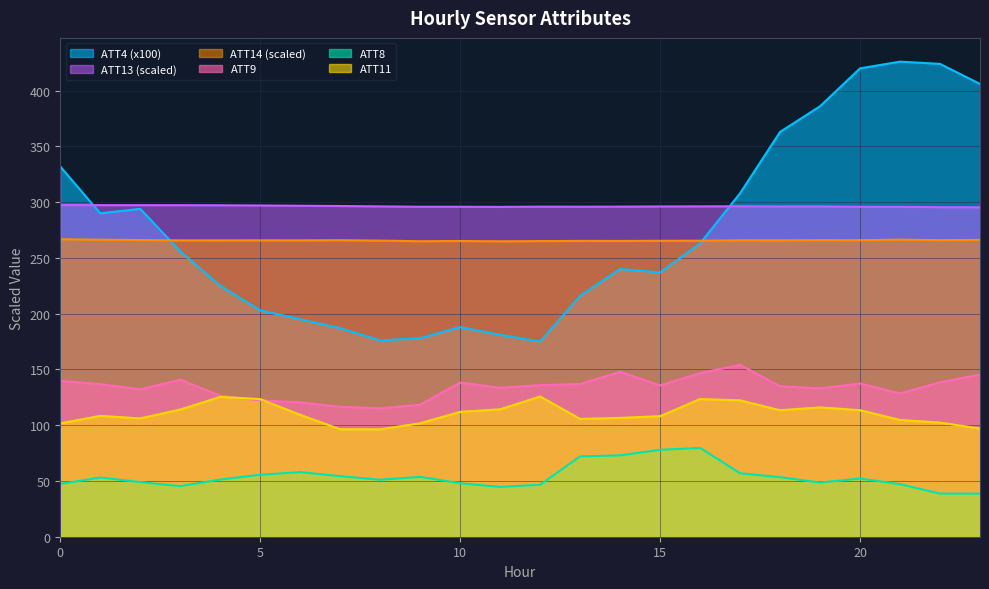

At how many categories does at least one series exceed 412?

3